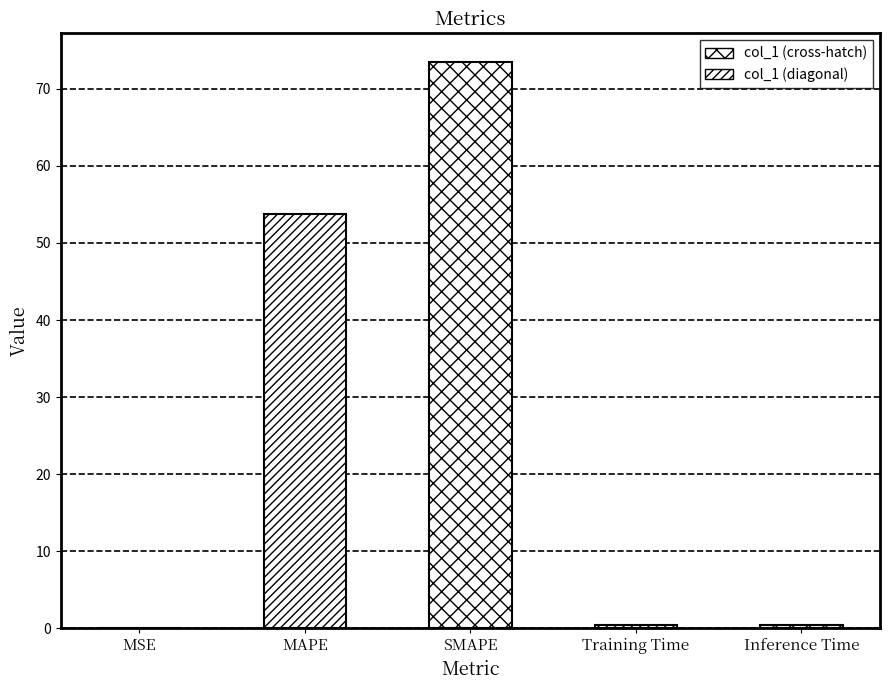

Which category has the highest value across all series?

SMAPE